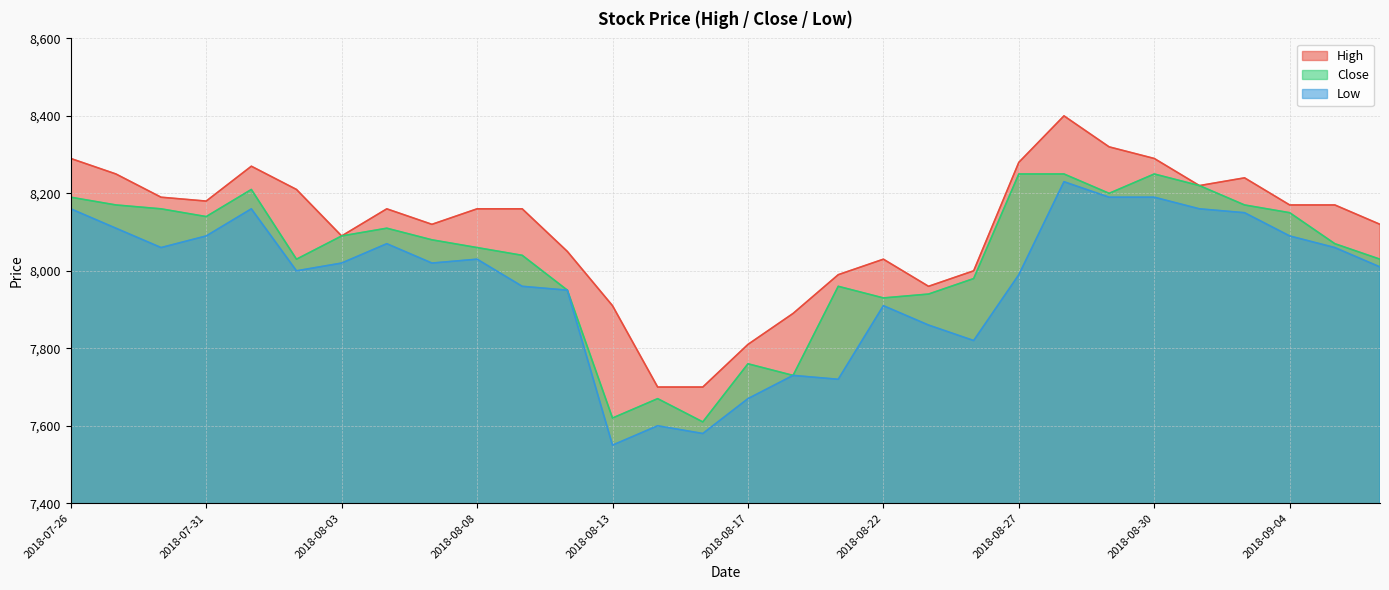

Which series has the largest total across all categories?

High